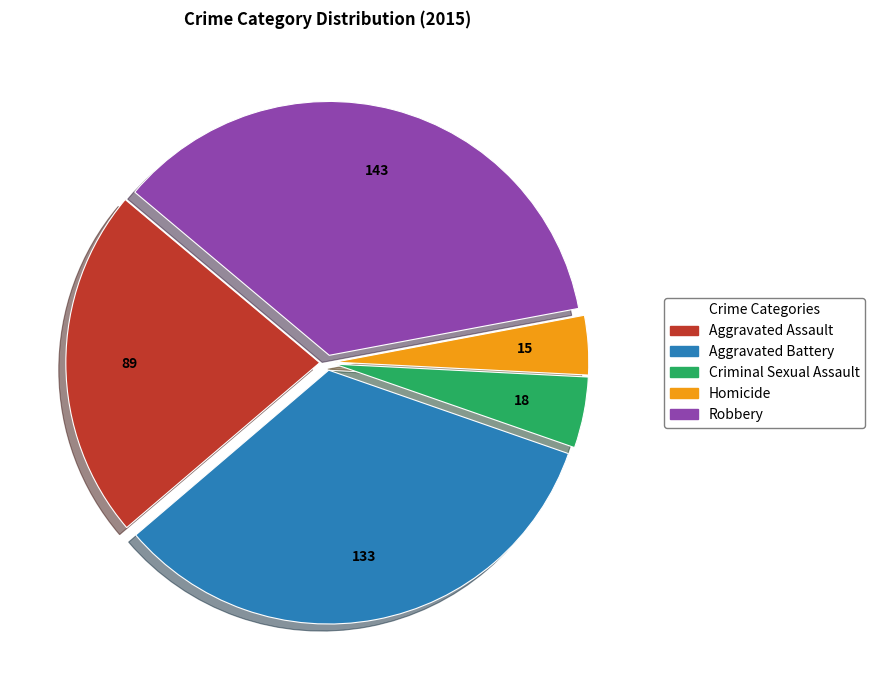

True or false: Aggravated Assault accounts for 13% of the total.

False